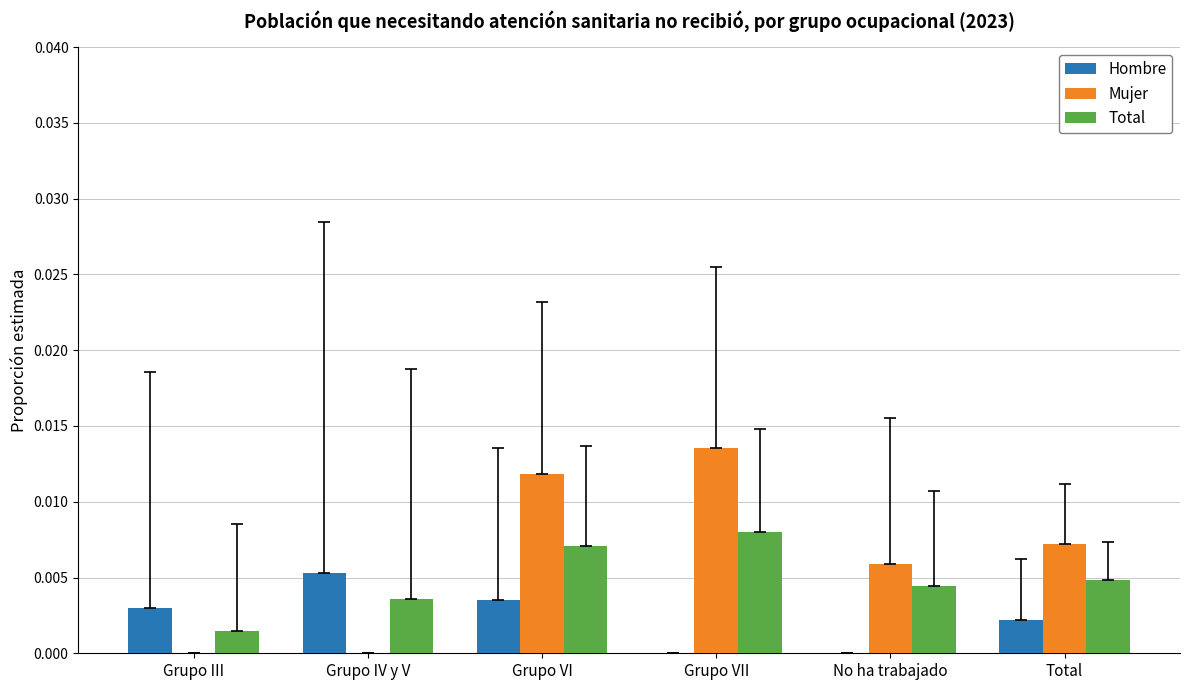

Which category has the highest value across all series?

Grupo VII